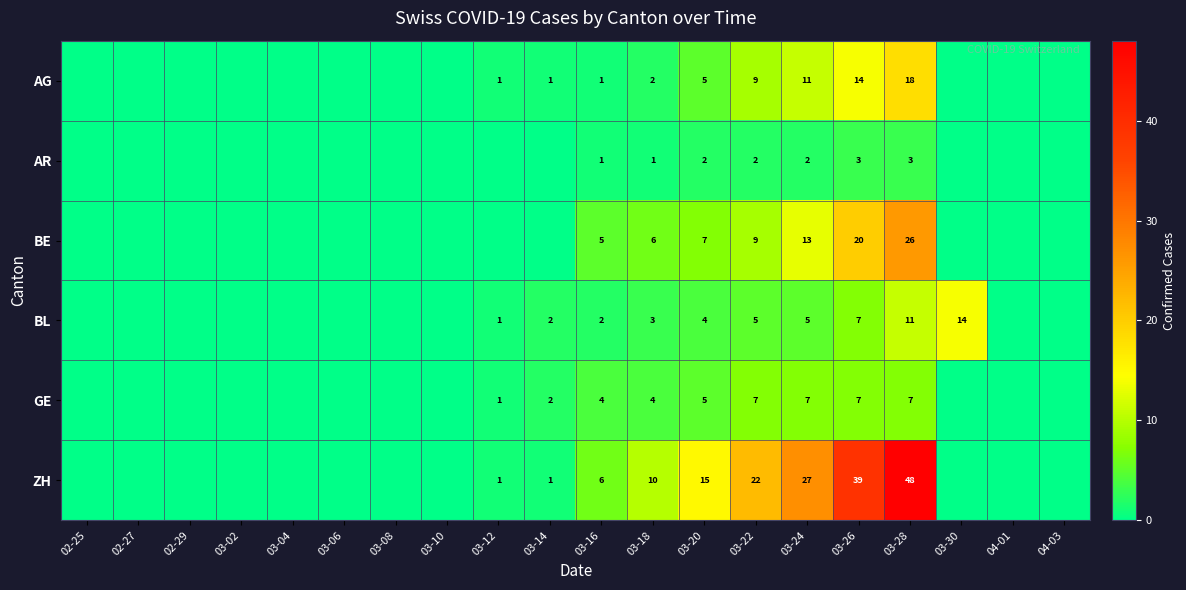

At 03-24, list the series in order from smallest to largest.

AR, BL, GE, AG, BE, ZH